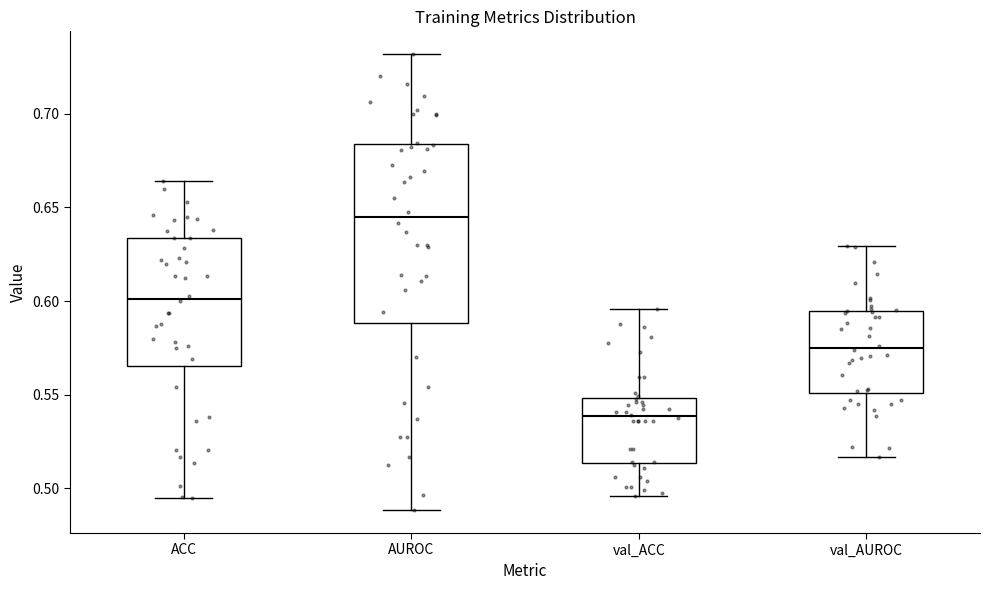

Which box has the highest median line?

AUROC